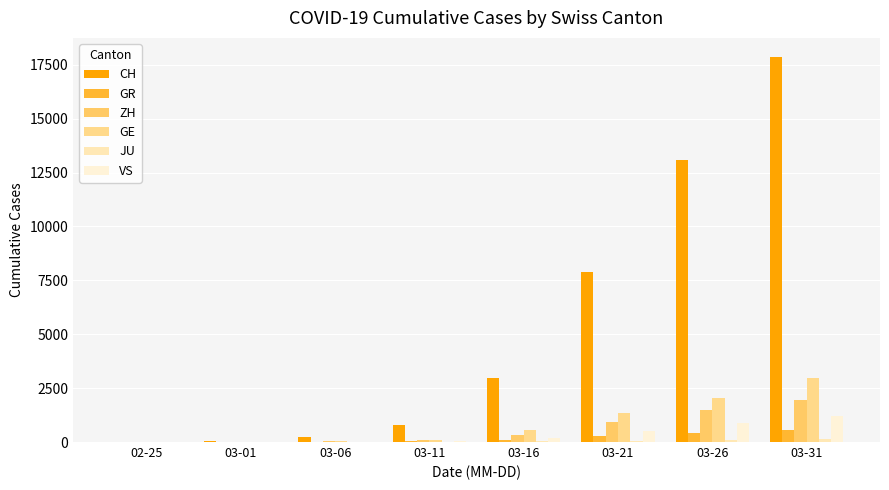

At which category does the chart reach its minimum across all series?

02-25